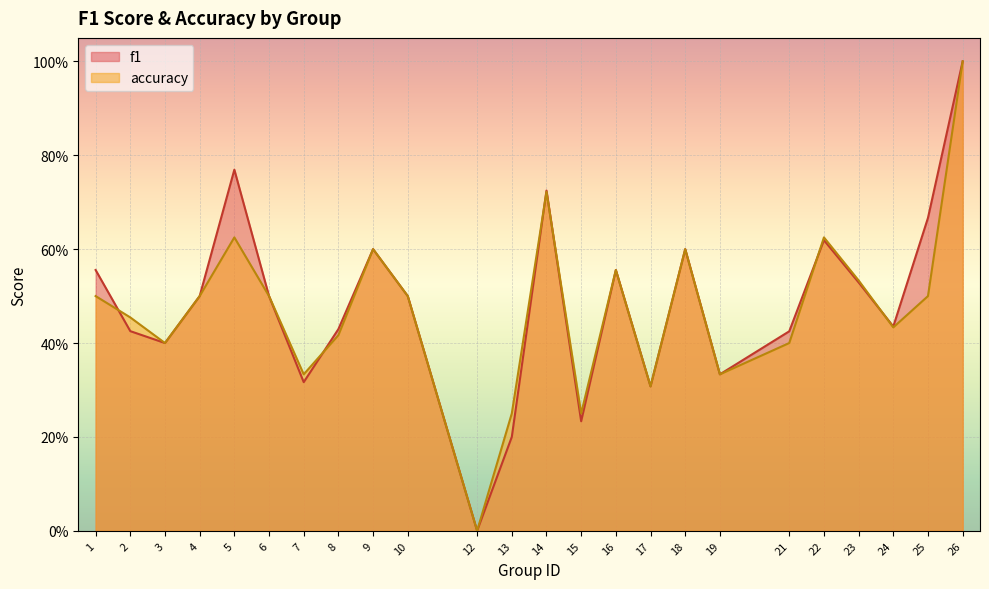

What is the value of the f1 point at the 22nd from the left?

0.4